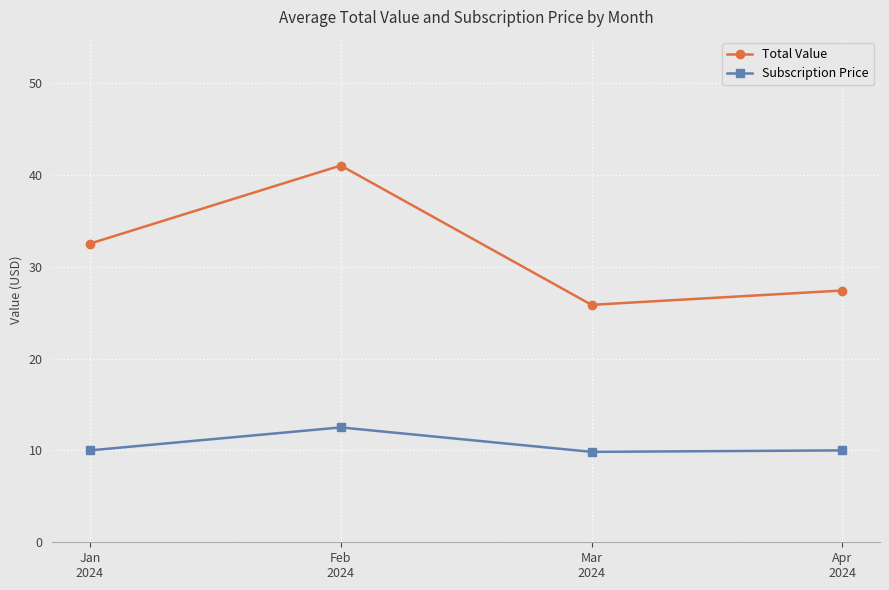

What is the sum of all Total Value values?

126.7